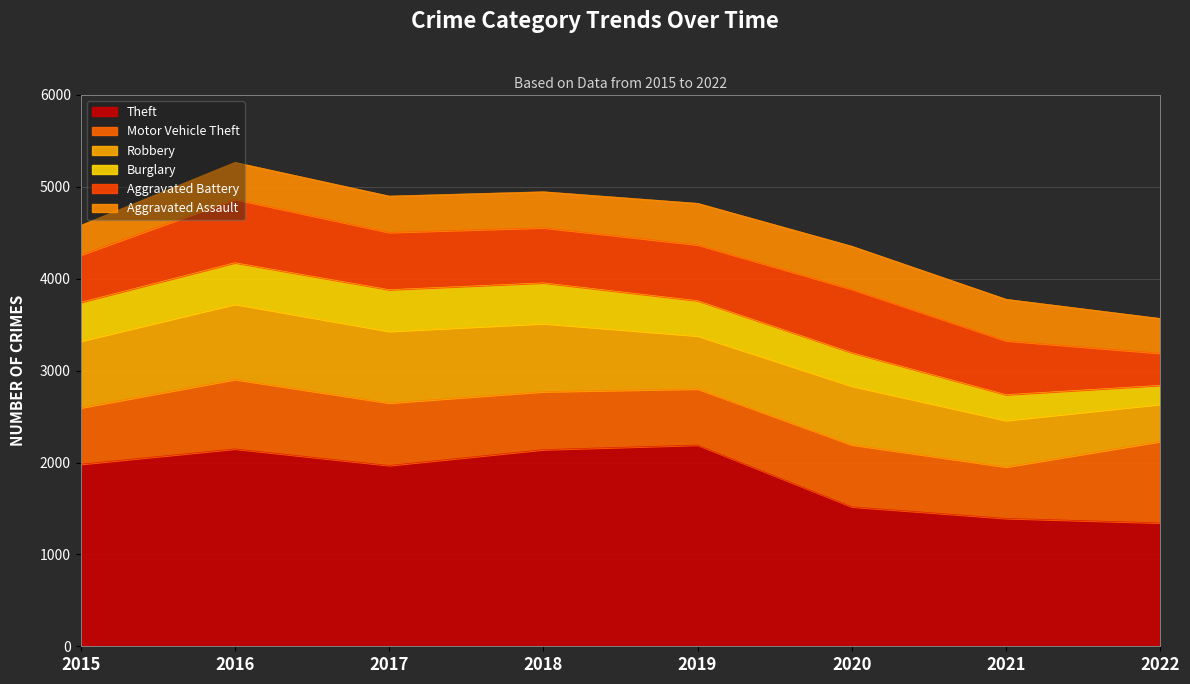

What are all the series names shown in the legend?

Theft, Motor Vehicle Theft, Robbery, Burglary, Aggravated Battery, Aggravated Assault